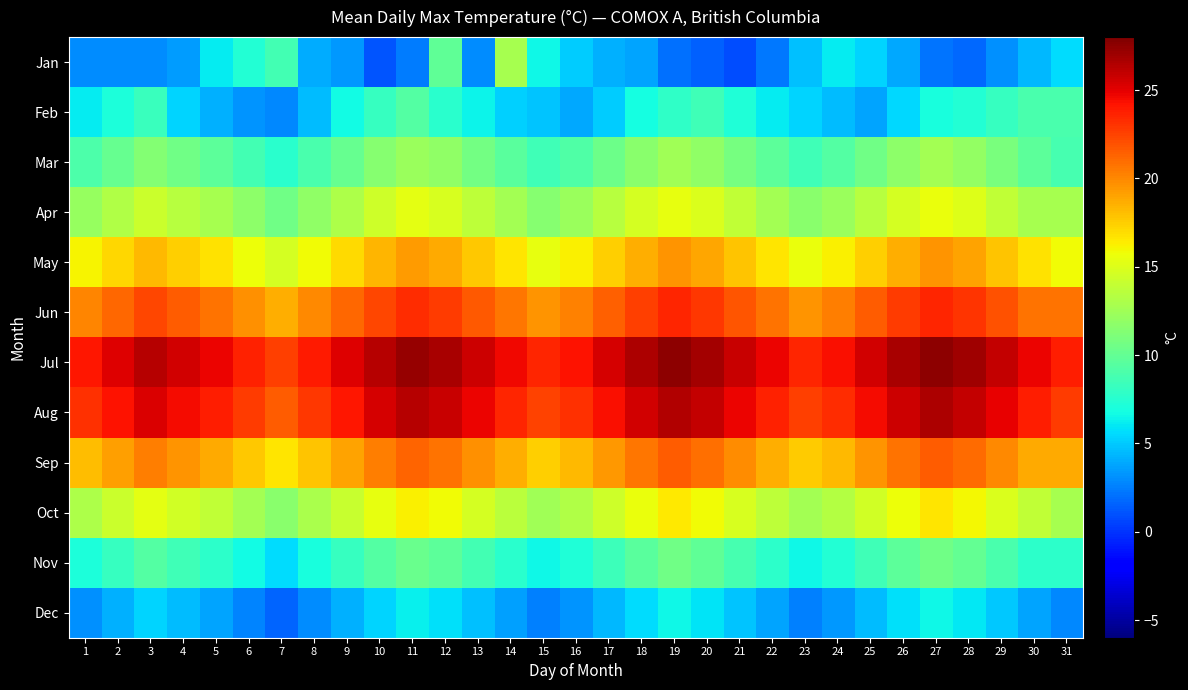

What is the minimum value shown in the chart?

0.8